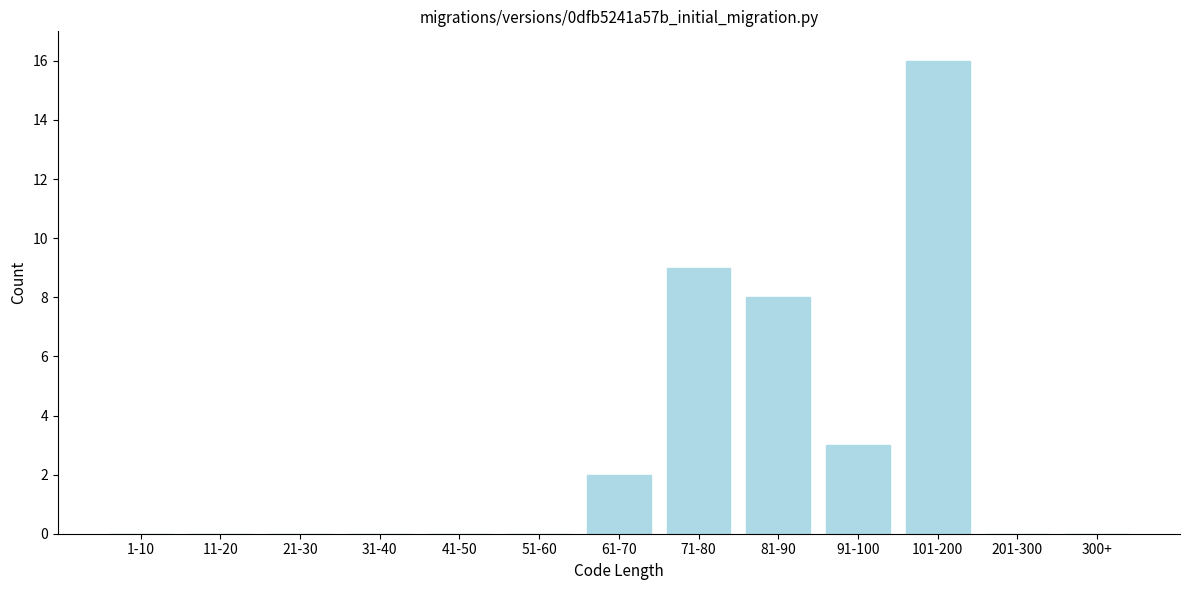

Reading left to right, extract all data points from this chart.

1-10=0	11-20=0	21-30=0	31-40=0	41-50=0	51-60=0	61-70=2	71-80=9	81-90=8	91-100=3	101-200=16	201-300=0	300+=0